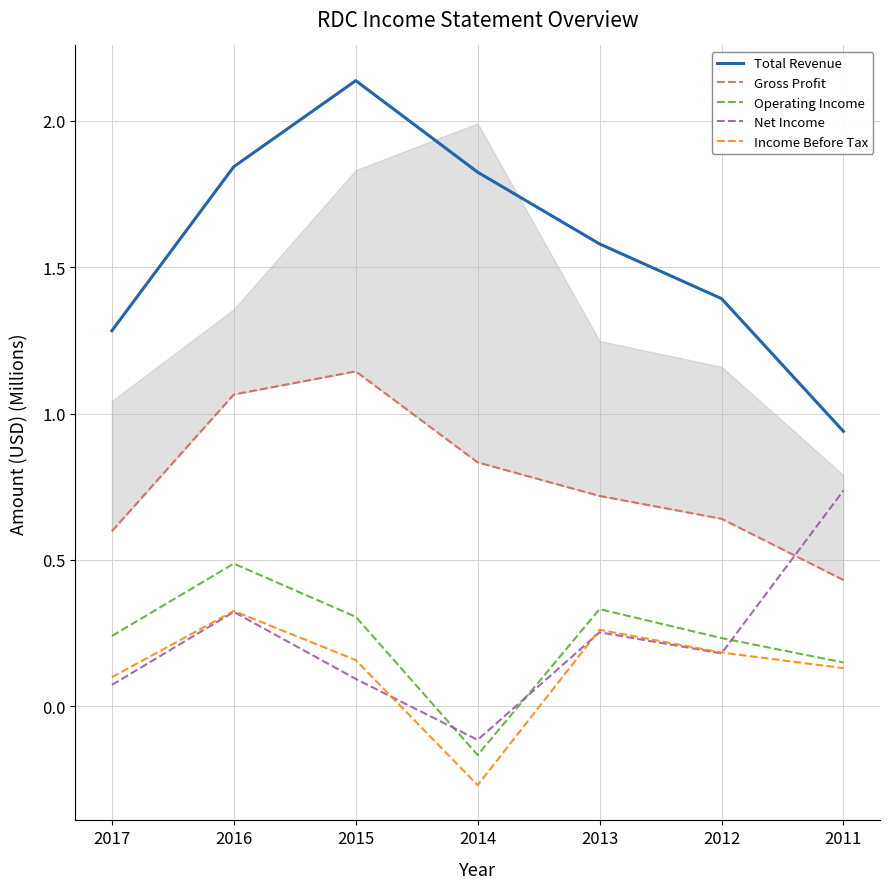

Which series changed the most between 2013 and 2012?

Total Revenue